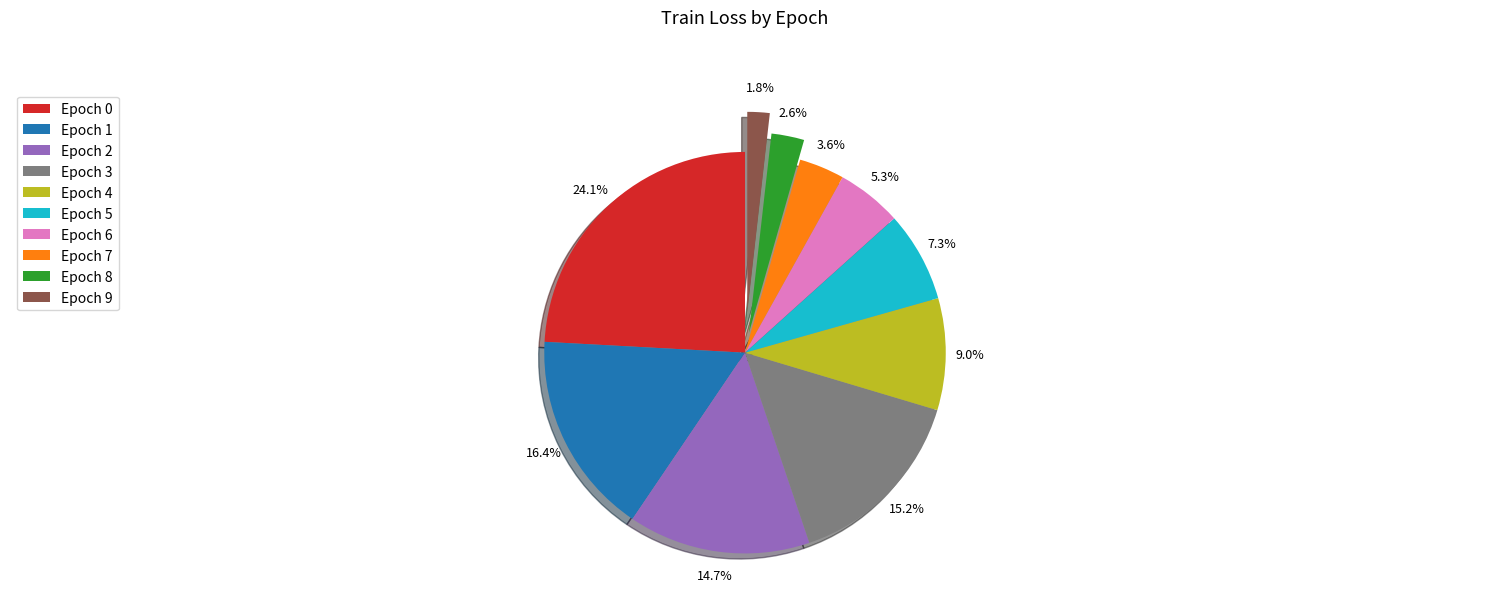

Which has a higher value, Epoch 8 or Epoch 6?

Epoch 6